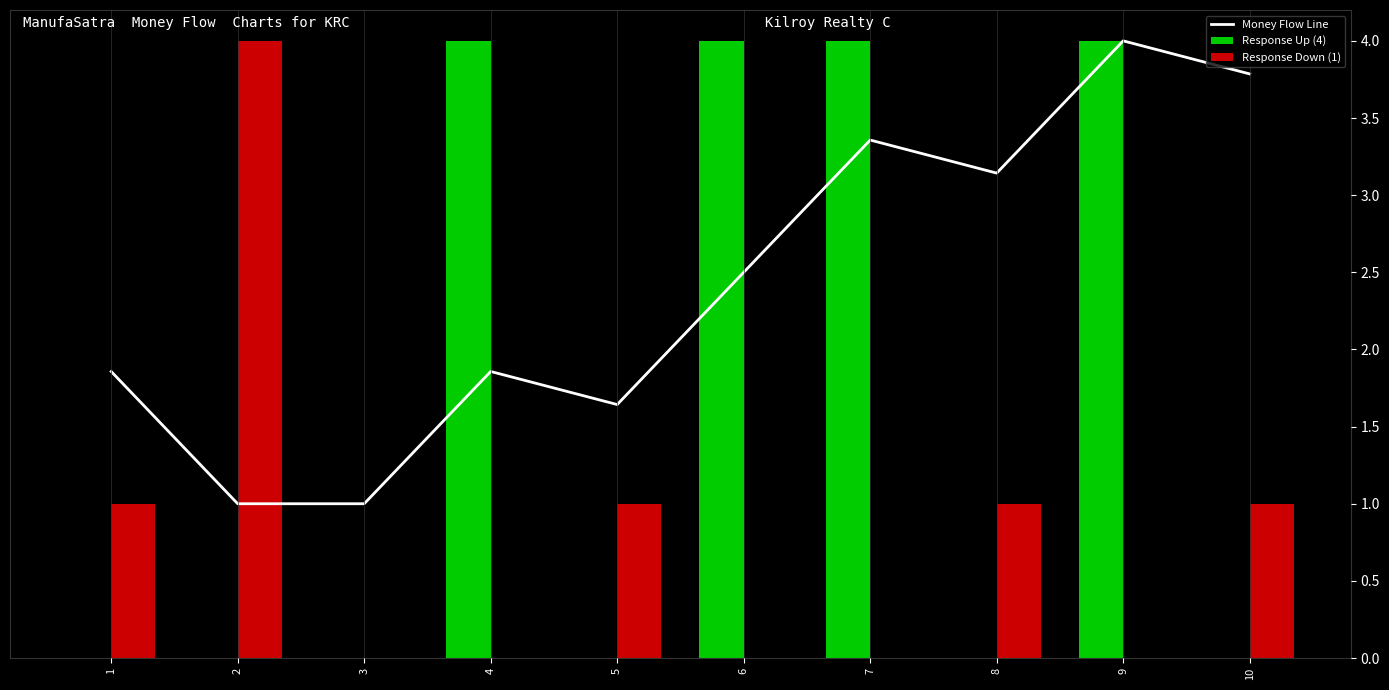

At 4, list the series in order from smallest to largest.

Response Down (1), Money Flow Line, Response Up (4)